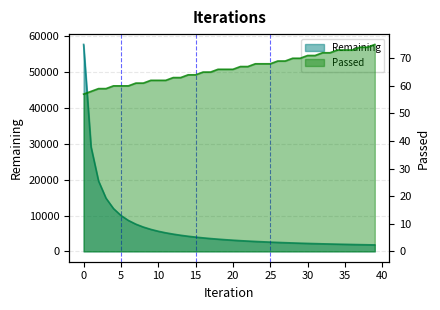

Where is Passed nearest to the value 66?

18